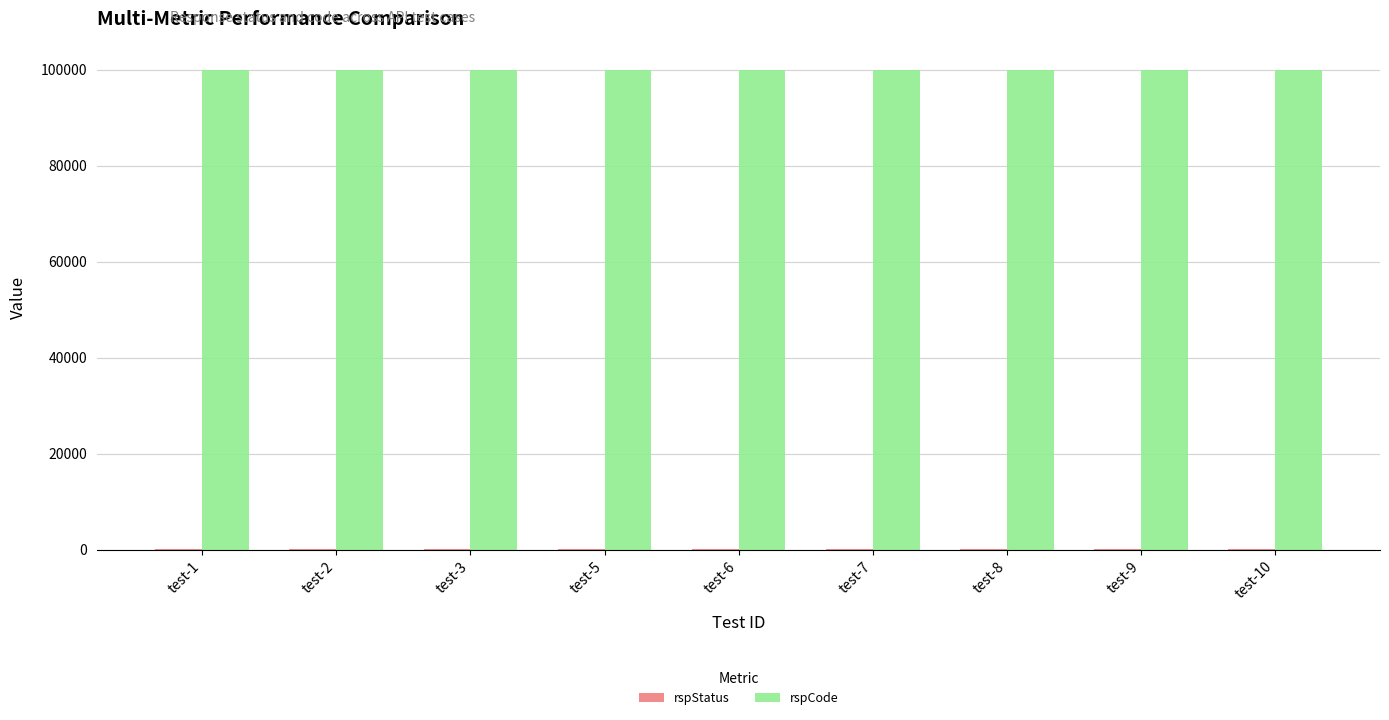

Which series has the largest total across all categories?

rspCode